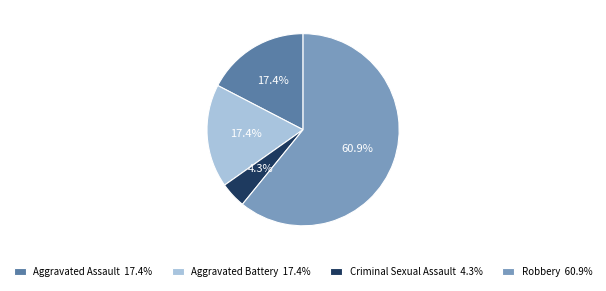

Does Robbery account for over 50% of the chart?

Yes